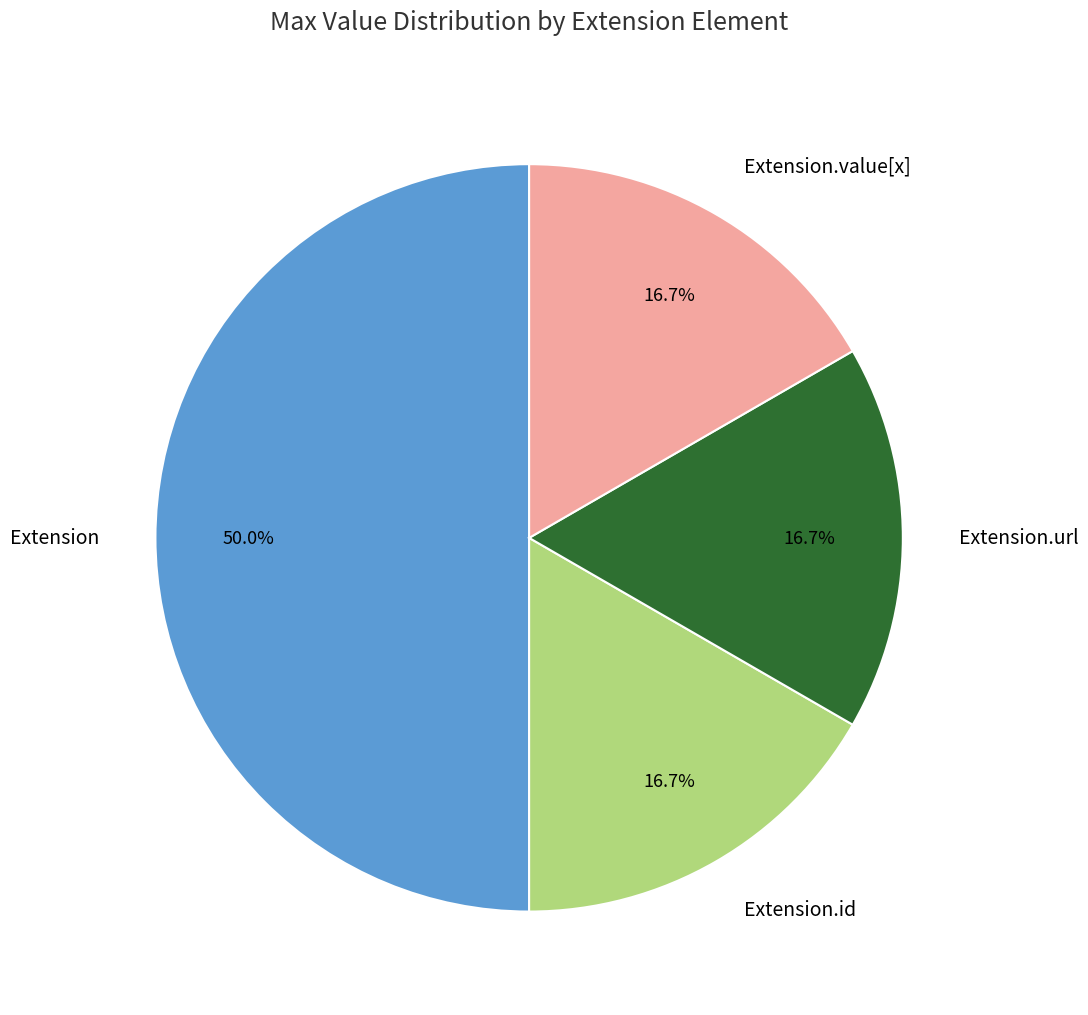

To the nearest percent, what is the difference between the largest and smallest slice percentages?

33%